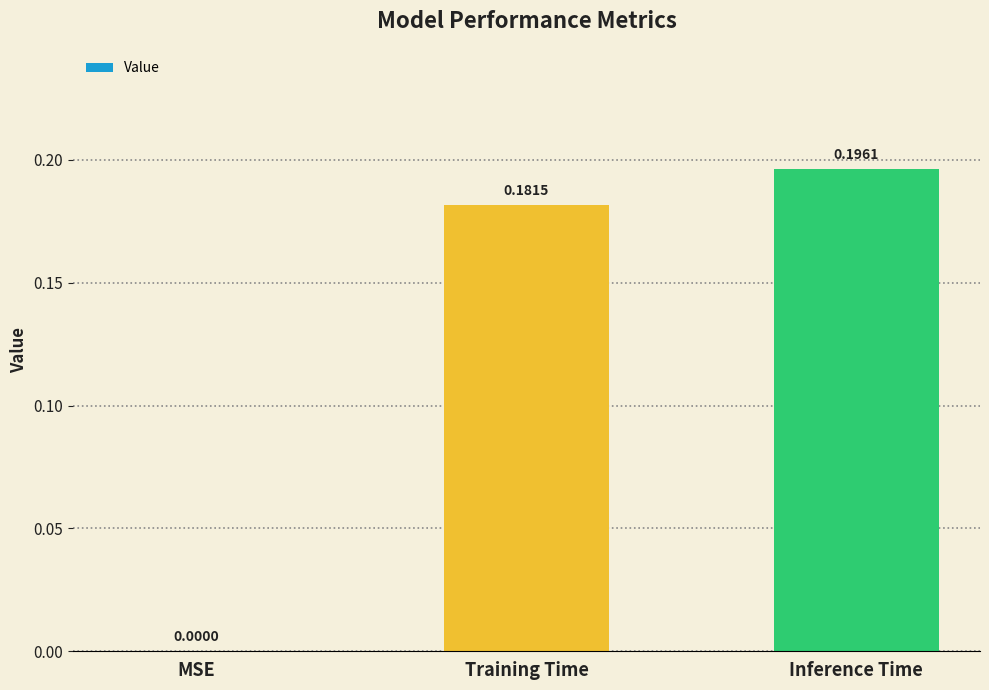

Is it true that the value at MSE is -0.1?

False